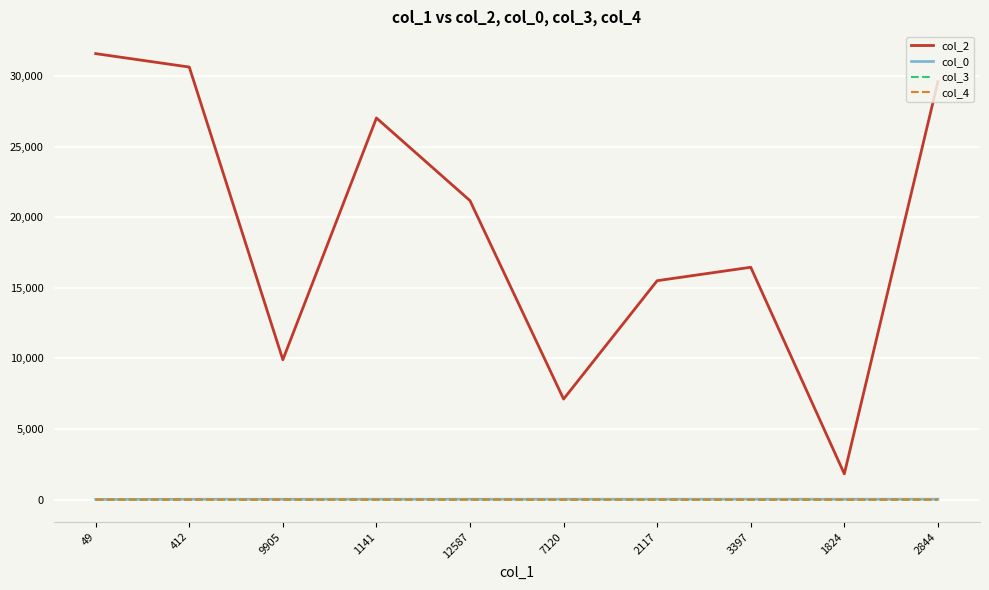

What is the total value across all series at 9905?

9928.3